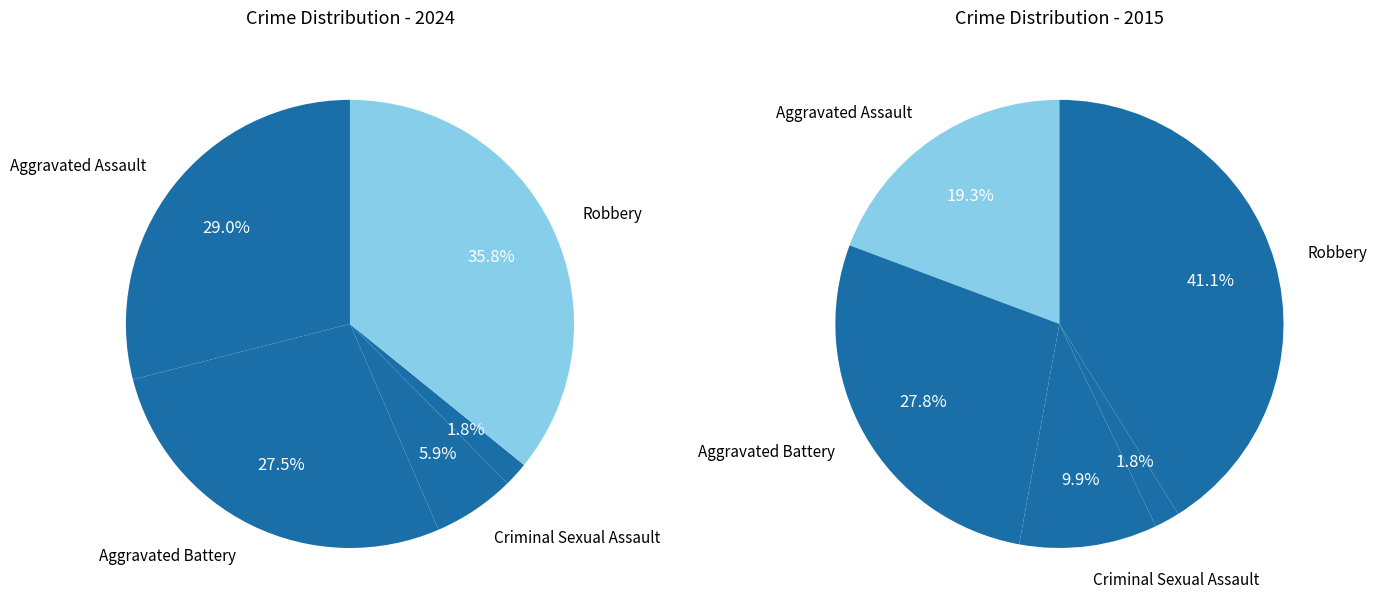

Is the sum of Aggravated Battery and Robbery greater than half?

Yes